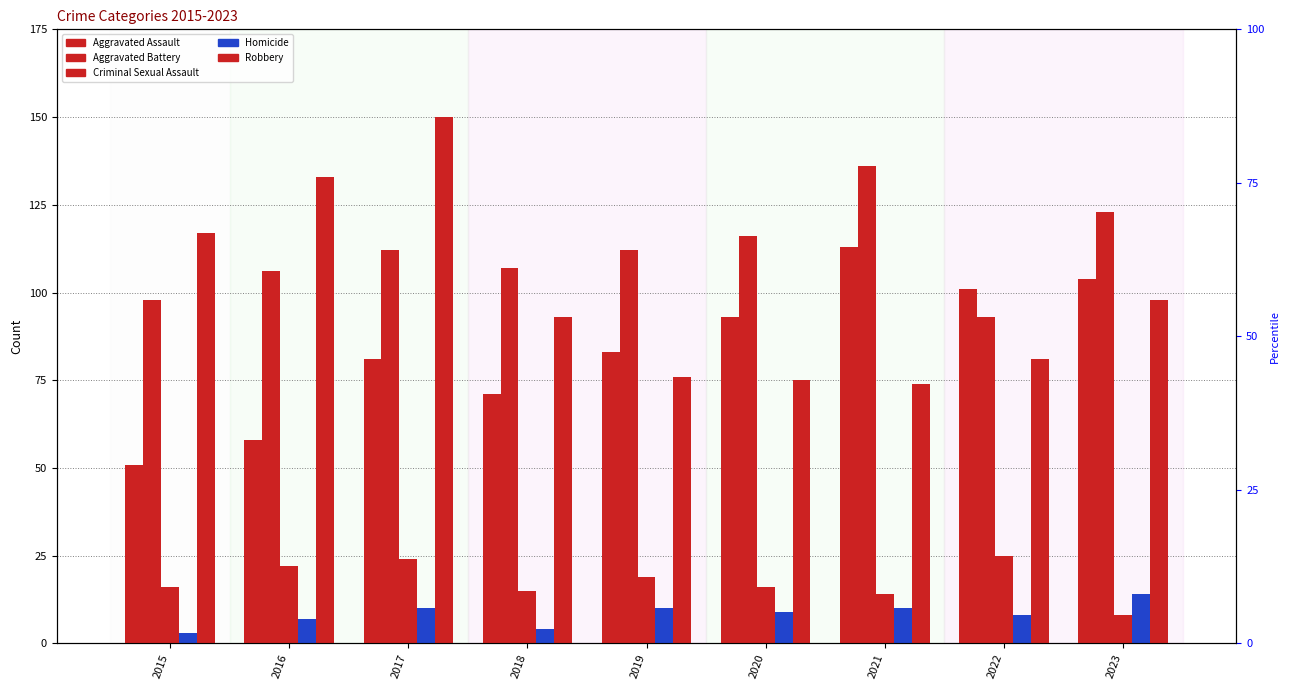

How many data points in Robbery are above 93?

4